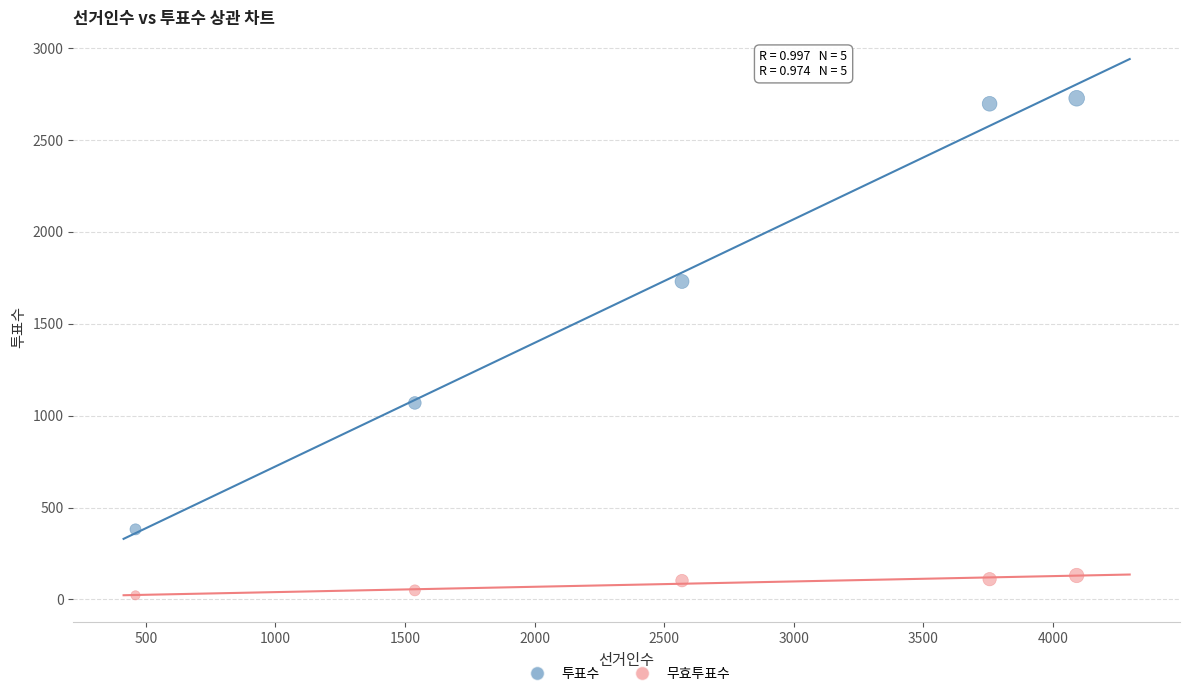

Which series has the widest spread of Y values?

투표수